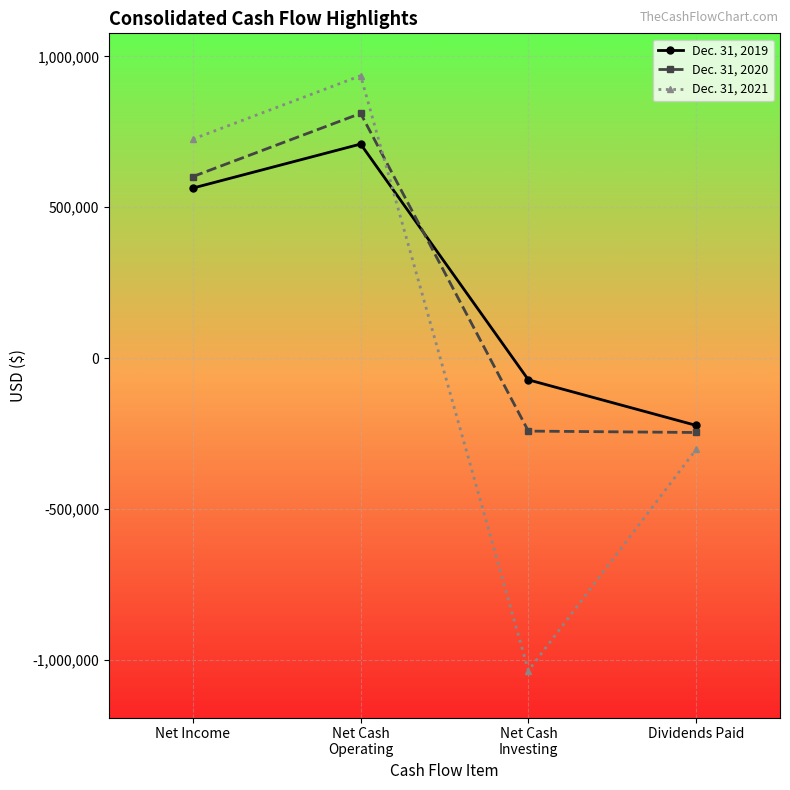

How many intersections are there between Dec. 31, 2021 and Dec. 31, 2020?

1